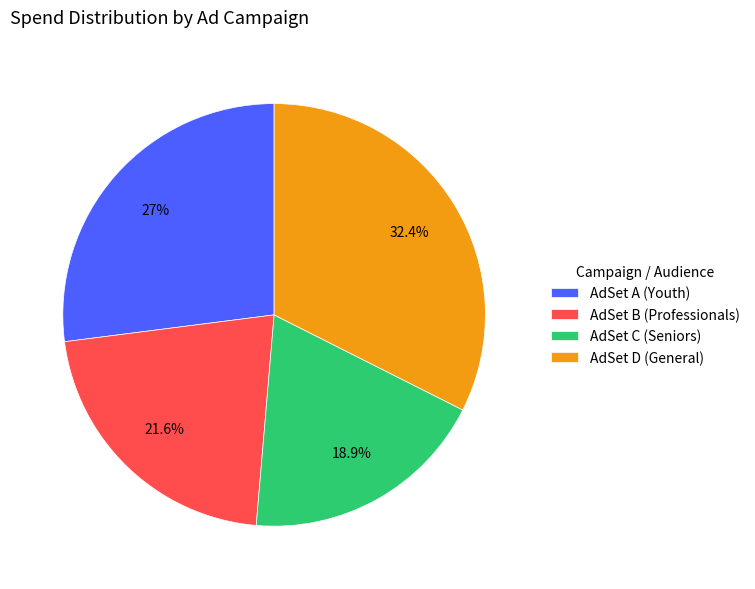

Count the number of slices in the pie.

4